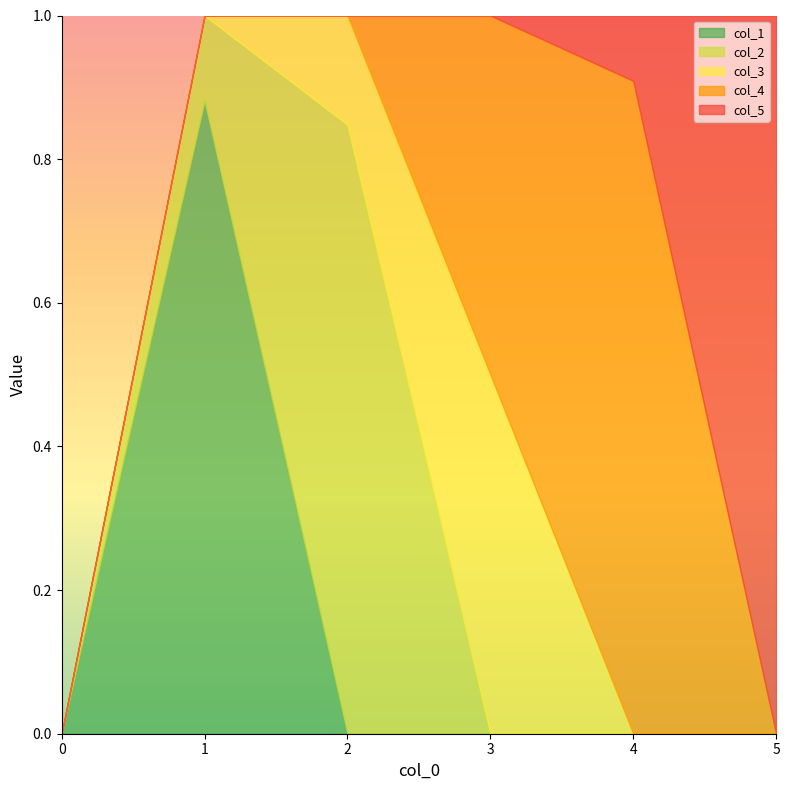

The col_1 series shows 0.4 at 2. True or false?

False